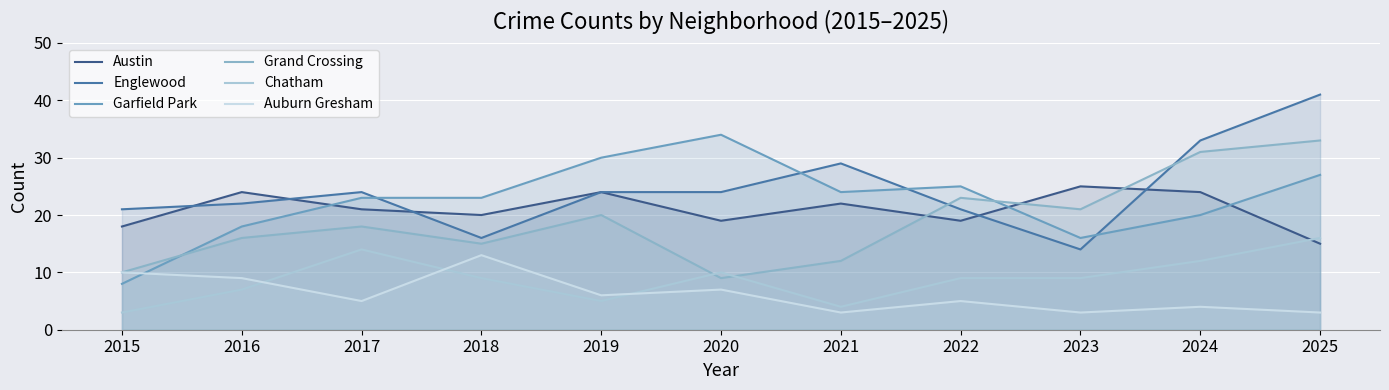

Count the number of categories in the chart.

11